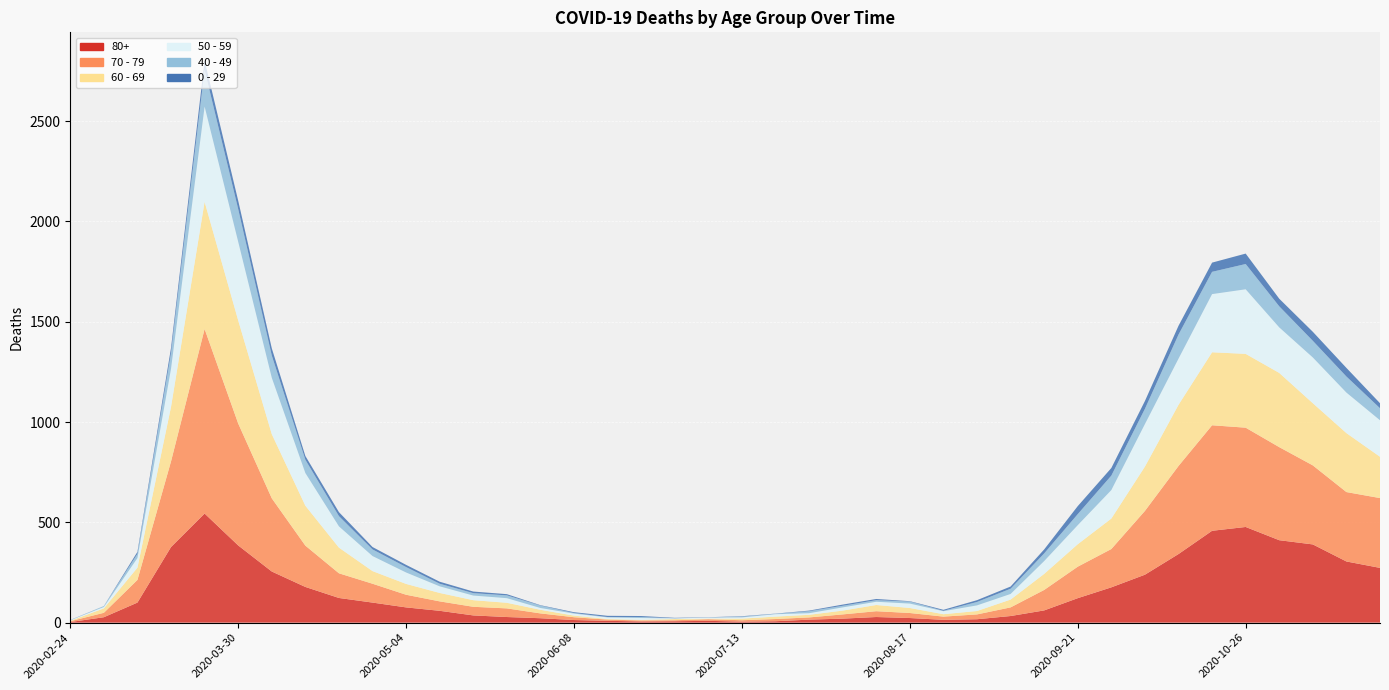

Reading left to right, transcribe all the data shown in this chart.

80+: 2020-02-24=3	2020-03-02=27	2020-03-09=100	2020-03-16=377	2020-03-23=544	2020-03-30=385	2020-04-06=255	2020-04-13=178	2020-04-20=123	2020-04-27=100	2020-05-04=76	2020-05-11=59	2020-05-18=36	2020-05-25=28	2020-06-01=22	2020-06-08=13	2020-06-15=9	2020-06-22=6	2020-06-29=7	2020-07-06=9	2020-07-13=5	2020-07-20=7	2020-07-27=15	2020-08-03=20	2020-08-10=28	2020-08-17=23	2020-08-24=14	2020-08-31=17	2020-09-07=33	2020-09-14=61	2020-09-21=122	2020-09-28=176	2020-10-05=239	2020-10-12=342	2020-10-19=458	2020-10-26=477	2020-11-02=411	2020-11-09=390	2020-11-16=305	2020-11-23=273
70 - 79: 2020-02-24=4	2020-03-02=22	2020-03-09=113	2020-03-16=427	2020-03-23=920	2020-03-30=608	2020-04-06=365	2020-04-13=206	2020-04-20=123	2020-04-27=94	2020-05-04=63	2020-05-11=47	2020-05-18=43	2020-05-25=43	2020-06-01=24	2020-06-08=14	2020-06-15=6	2020-06-22=5	2020-06-29=5	2020-07-06=8	2020-07-13=7	2020-07-20=11	2020-07-27=11	2020-08-03=21	2020-08-10=29	2020-08-17=25	2020-08-24=16	2020-08-31=24	2020-09-07=43	2020-09-14=102	2020-09-21=157	2020-09-28=191	2020-10-05=318	2020-10-12=439	2020-10-19=526	2020-10-26=495	2020-11-02=464	2020-11-09=394	2020-11-16=346	2020-11-23=348
60 - 69: 2020-02-24=2	2020-03-02=22	2020-03-09=61	2020-03-16=272	2020-03-23=634	2020-03-30=514	2020-04-06=320	2020-04-13=199	2020-04-20=128	2020-04-27=63	2020-05-04=54	2020-05-11=42	2020-05-18=33	2020-05-25=28	2020-06-01=18	2020-06-08=8	2020-06-15=3	2020-06-22=3	2020-06-29=6	2020-07-06=3	2020-07-13=8	2020-07-20=12	2020-07-27=13	2020-08-03=19	2020-08-10=31	2020-08-17=25	2020-08-24=12	2020-08-31=17	2020-09-07=39	2020-09-14=80	2020-09-21=112	2020-09-28=152	2020-10-05=221	2020-10-12=305	2020-10-19=364	2020-10-26=368	2020-11-02=370	2020-11-09=310	2020-11-16=294	2020-11-23=206
50 - 59: 2020-02-24=3	2020-03-02=7	2020-03-09=48	2020-03-16=190	2020-03-23=475	2020-03-30=392	2020-04-06=281	2020-04-13=163	2020-04-20=106	2020-04-27=75	2020-05-04=57	2020-05-11=33	2020-05-18=23	2020-05-25=23	2020-06-01=9	2020-06-08=10	2020-06-15=8	2020-06-22=9	2020-06-29=3	2020-07-06=5	2020-07-13=6	2020-07-20=12	2020-07-27=8	2020-08-03=16	2020-08-10=16	2020-08-17=22	2020-08-24=15	2020-08-31=28	2020-09-07=28	2020-09-14=64	2020-09-21=95	2020-09-28=142	2020-10-05=212	2020-10-12=230	2020-10-19=290	2020-10-26=322	2020-11-02=227	2020-11-09=228	2020-11-16=202	2020-11-23=182
40 - 49: 2020-02-24=0	2020-03-02=5	2020-03-09=21	2020-03-16=79	2020-03-23=183	2020-03-30=163	2020-04-06=111	2020-04-13=66	2020-04-20=51	2020-04-27=33	2020-05-04=27	2020-05-11=13	2020-05-18=12	2020-05-25=14	2020-06-01=12	2020-06-08=3	2020-06-15=2	2020-06-22=5	2020-06-29=1	2020-07-06=1	2020-07-13=4	2020-07-20=2	2020-07-27=10	2020-08-03=8	2020-08-10=8	2020-08-17=10	2020-08-24=2	2020-08-31=17	2020-09-07=26	2020-09-14=38	2020-09-21=55	2020-09-28=72	2020-10-05=76	2020-10-12=120	2020-10-19=111	2020-10-26=126	2020-11-02=105	2020-11-09=83	2020-11-16=80	2020-11-23=60
0 - 29: 2020-02-24=1	2020-03-02=0	2020-03-09=10	2020-03-16=25	2020-03-23=47	2020-03-30=42	2020-04-06=36	2020-04-13=19	2020-04-20=20	2020-04-27=12	2020-05-04=11	2020-05-11=10	2020-05-18=8	2020-05-25=6	2020-06-01=2	2020-06-08=4	2020-06-15=6	2020-06-22=5	2020-06-29=2	2020-07-06=1	2020-07-13=2	2020-07-20=1	2020-07-27=3	2020-08-03=6	2020-08-10=6	2020-08-17=2	2020-08-24=5	2020-08-31=9	2020-09-07=11	2020-09-14=20	2020-09-21=40	2020-09-28=38	2020-10-05=39	2020-10-12=44	2020-10-19=46	2020-10-26=52	2020-11-02=38	2020-11-09=45	2020-11-16=43	2020-11-23=25